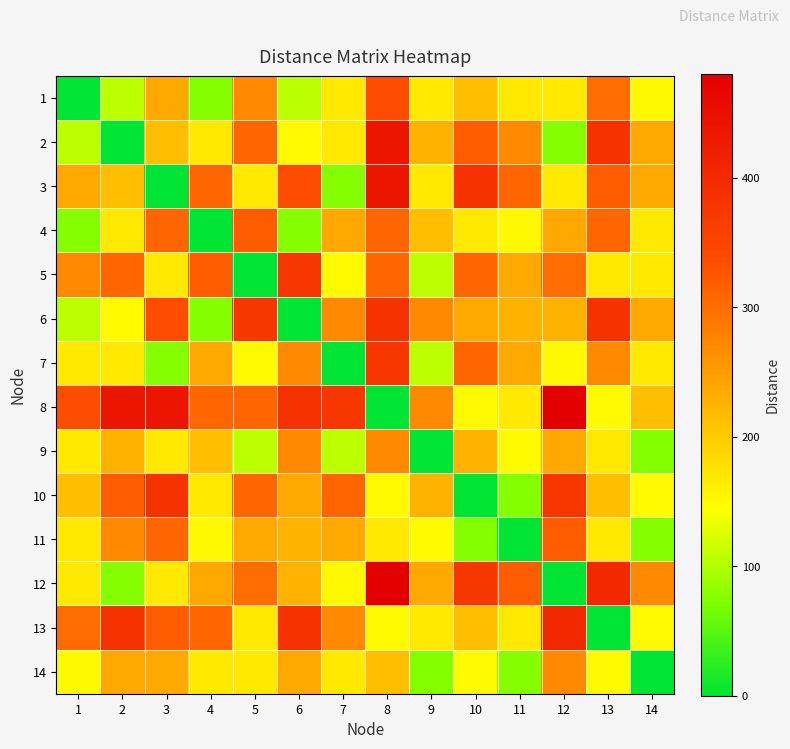

Reading left to right, transcribe all the data shown in this chart.

1: 1=0.0	2=106.1	3=237.2	4=75.0	5=270.4	6=106.1	7=167.7	8=335.4	9=167.7	10=212.1	11=167.7	12=167.7	13=300.0	14=150.0
2: 1=106.1	2=0.0	3=212.1	4=167.7	5=309.2	6=150.0	7=167.7	8=437.3	9=225.0	10=318.2	11=270.4	12=75.0	13=382.4	14=237.2
3: 1=237.2	2=212.1	3=0.0	4=309.2	5=167.7	6=335.4	7=75.0	8=437.3	9=167.7	10=382.4	11=309.2	12=167.7	13=318.2	14=237.2
4: 1=75.0	2=167.7	3=309.2	4=0.0	5=318.2	6=75.0	7=237.2	8=309.2	9=212.1	10=167.7	11=150.0	12=237.2	13=309.2	14=167.7
5: 1=270.4	2=309.2	3=167.7	4=318.2	5=0.0	6=375.0	7=150.0	8=309.2	9=106.1	10=309.2	11=237.2	12=300.0	13=167.7	14=167.7
6: 1=106.1	2=150.0	3=335.4	4=75.0	5=375.0	6=0.0	7=270.4	8=382.4	9=270.4	10=237.2	11=225.0	12=225.0	13=382.4	14=237.2
7: 1=167.7	2=167.7	3=75.0	4=237.2	5=150.0	6=270.4	7=0.0	8=375.0	9=106.1	10=309.2	11=237.2	12=150.0	13=270.4	14=167.7
8: 1=335.4	2=437.3	3=437.3	4=309.2	5=309.2	6=382.4	7=375.0	8=0.0	9=270.4	10=150.0	11=167.7	12=480.2	13=150.0	14=212.1
9: 1=167.7	2=225.0	3=167.7	4=212.1	5=106.1	6=270.4	7=106.1	8=270.4	9=0.0	10=225.0	11=150.0	12=237.2	13=167.7	14=75.0
10: 1=212.1	2=318.2	3=382.4	4=167.7	5=309.2	6=237.2	7=309.2	8=150.0	9=225.0	10=0.0	11=75.0	12=375.0	13=212.1	14=150.0
11: 1=167.7	2=270.4	3=309.2	4=150.0	5=237.2	6=225.0	7=237.2	8=167.7	9=150.0	10=75.0	11=0.0	12=318.2	13=167.7	14=75.0
12: 1=167.7	2=75.0	3=167.7	4=237.2	5=300.0	6=225.0	7=150.0	8=480.2	9=237.2	10=375.0	11=318.2	12=0.0	13=403.9	14=270.4
13: 1=300.0	2=382.4	3=318.2	4=309.2	5=167.7	6=382.4	7=270.4	8=150.0	9=167.7	10=212.1	11=167.7	12=403.9	13=0.0	14=150.0
14: 1=150.0	2=237.2	3=237.2	4=167.7	5=167.7	6=237.2	7=167.7	8=212.1	9=75.0	10=150.0	11=75.0	12=270.4	13=150.0	14=0.0